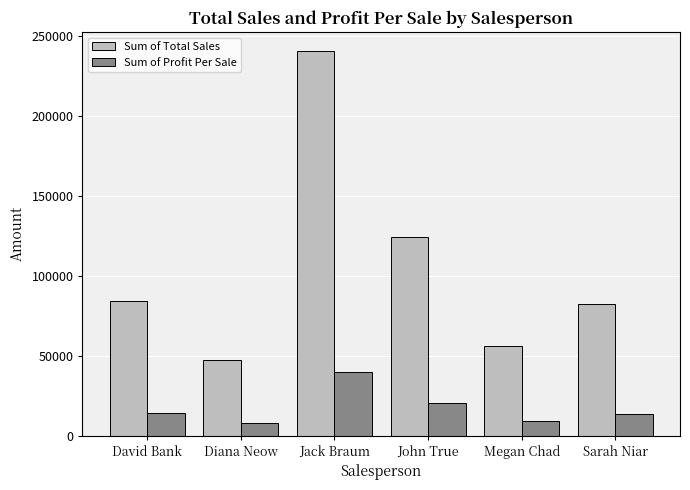

What is the sum of all Sum of Total Sales values?

634366.8